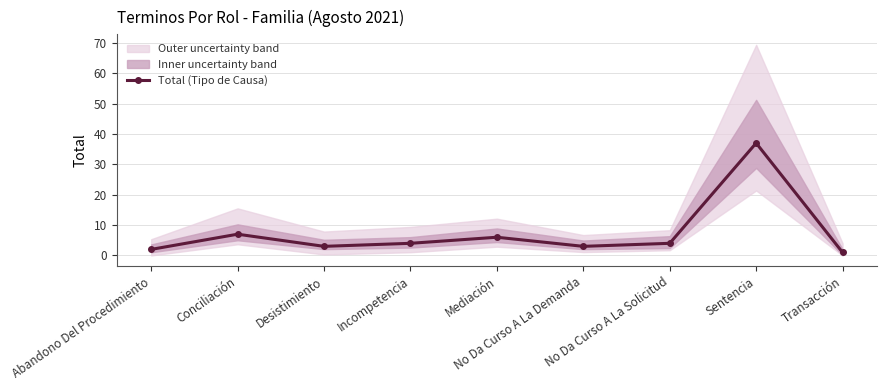

What is the label of the 3rd point from the right?

No Da Curso A La Solicitud